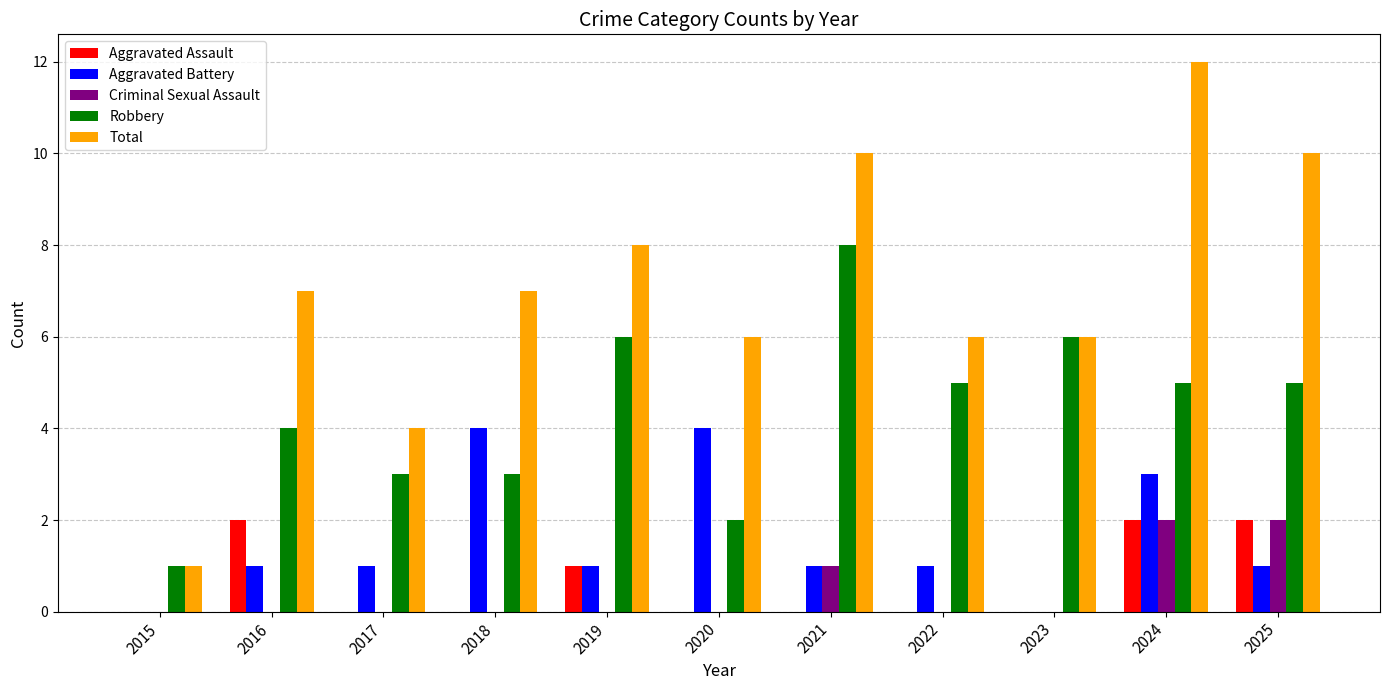

Read the Robbery value at 2017.

3